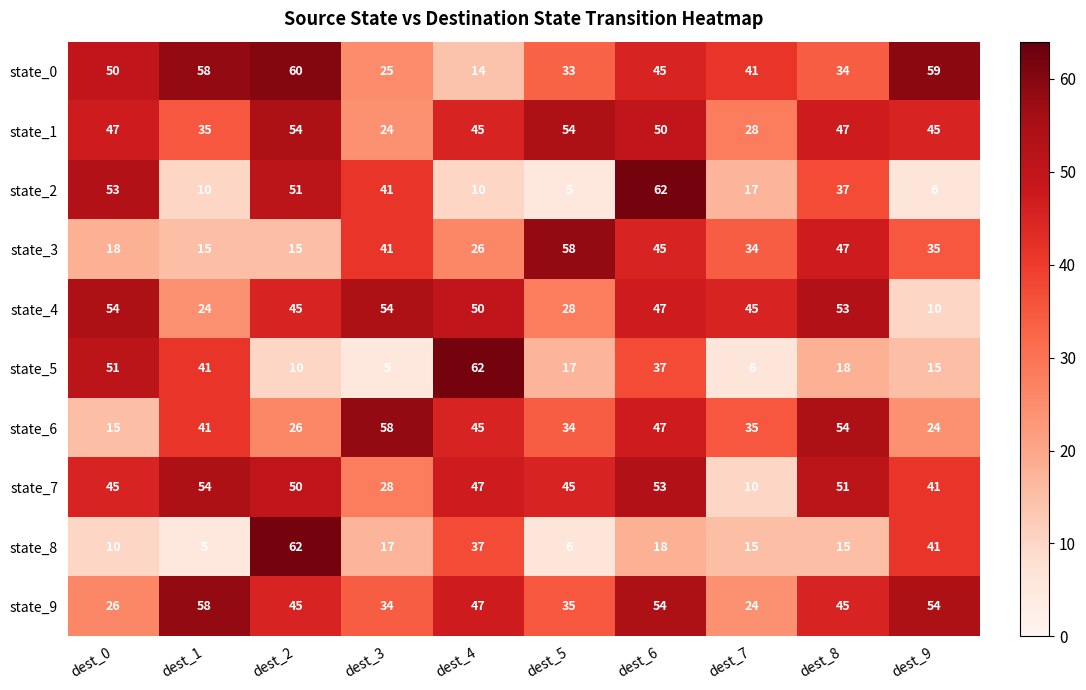

At which label does state_8 first exceed 17?

dest_2